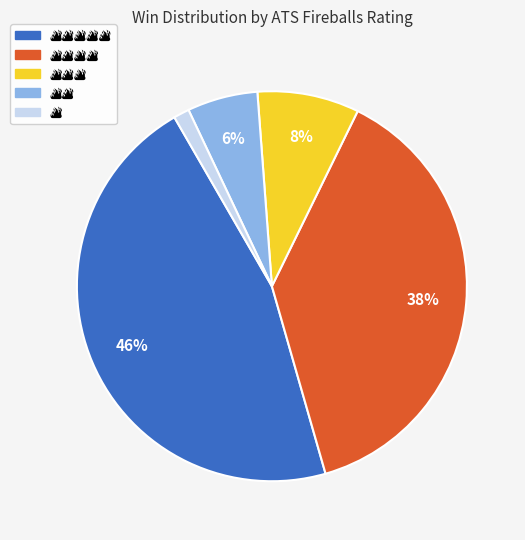

Is there a majority slice in this chart?

No